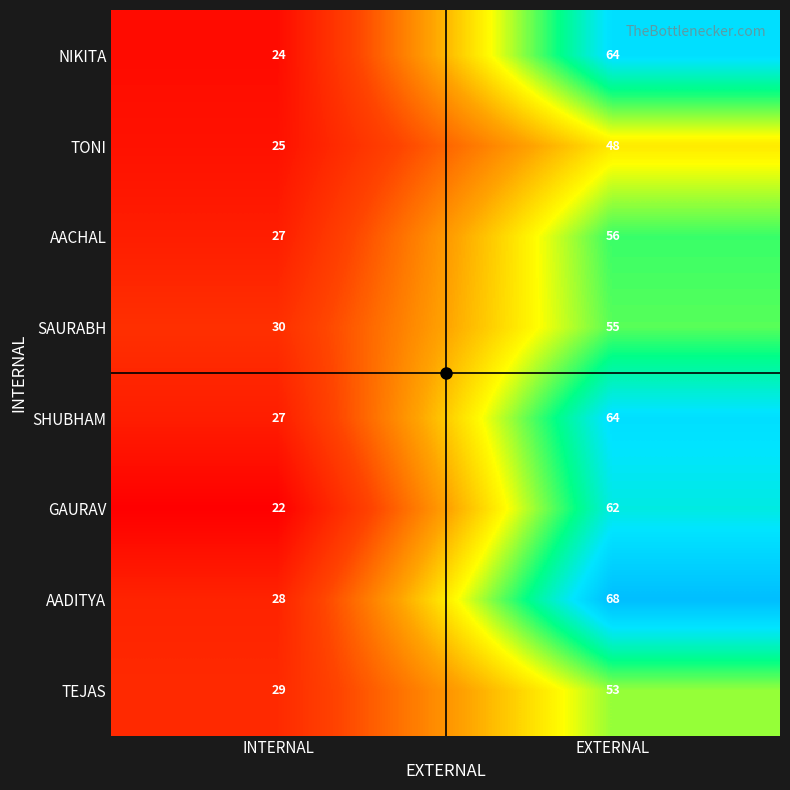

Which series has the largest total across all categories?

AADITYA